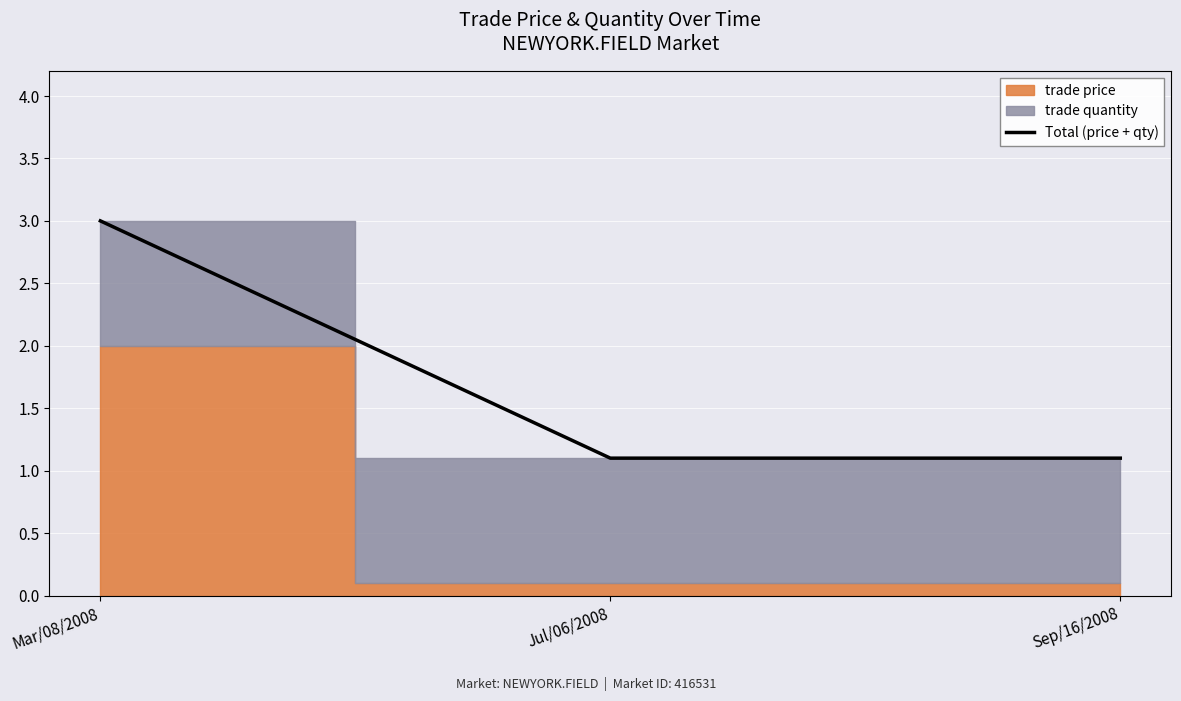

Rank the categories by value from highest to lowest.

Mar/08/2008, Jul/06/2008, Sep/16/2008